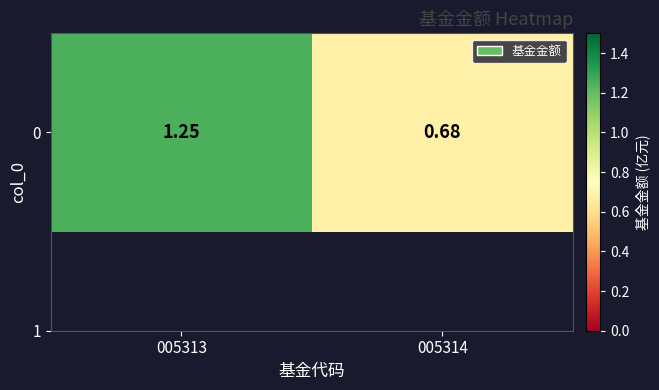

What is the minimum value shown in the chart?

0.7